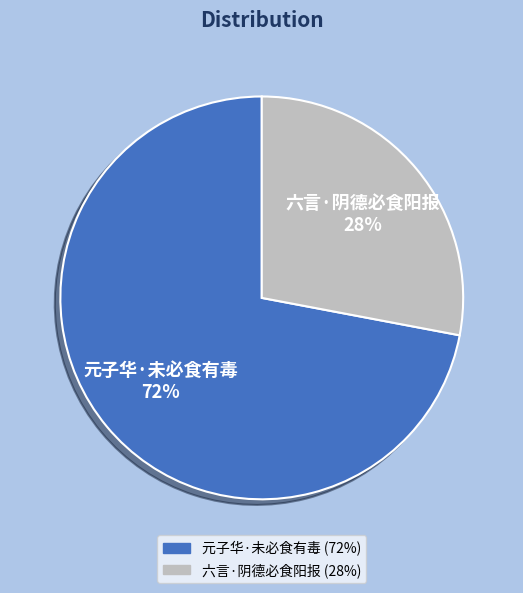

Between 元子华·未必食有毒 and 六言·阴德必食阳报, which is larger?

元子华·未必食有毒